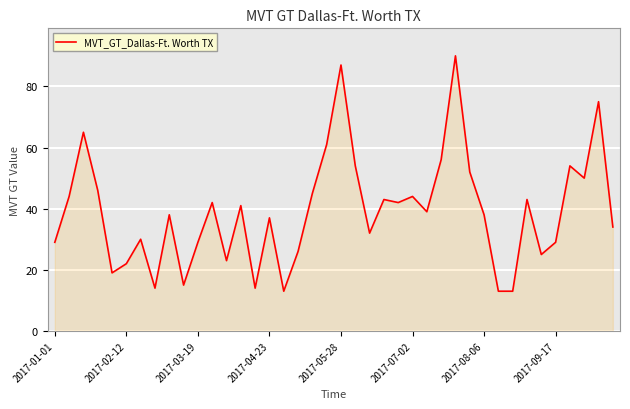

What is the smallest value displayed?

13